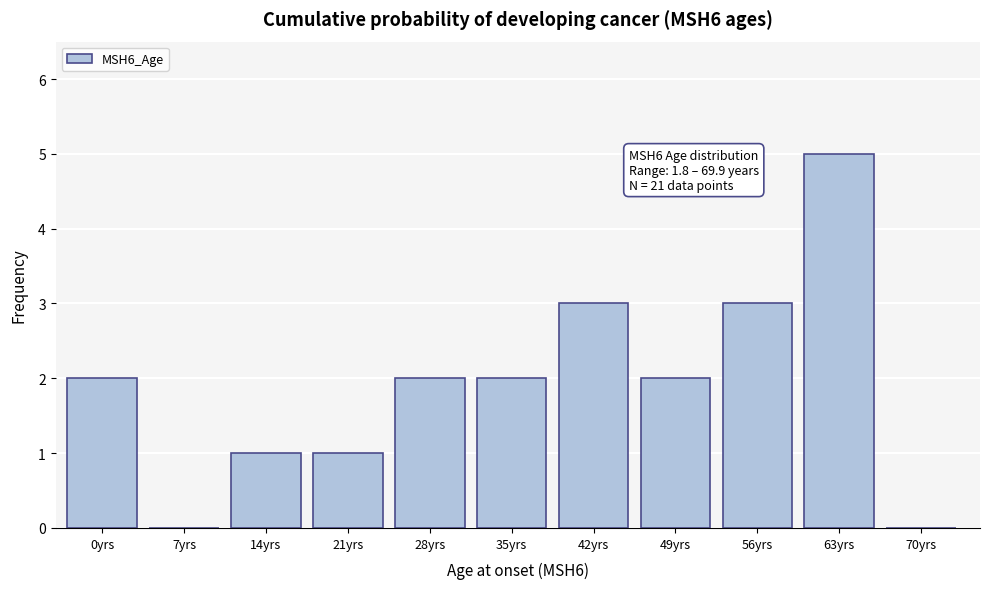

Reading left to right, transcribe all the data shown in this chart.

0yrs=2	7yrs=0	14yrs=1	21yrs=1	28yrs=2	35yrs=2	42yrs=3	49yrs=2	56yrs=3	63yrs=5	70yrs=0